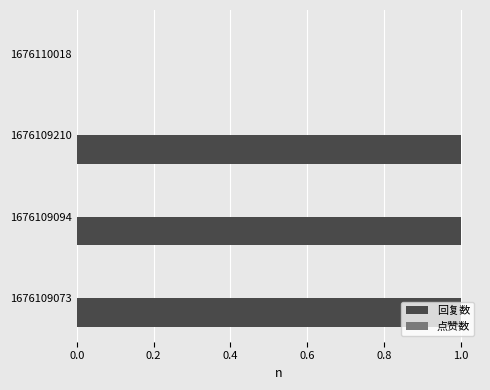

What is the sum of all values?

3